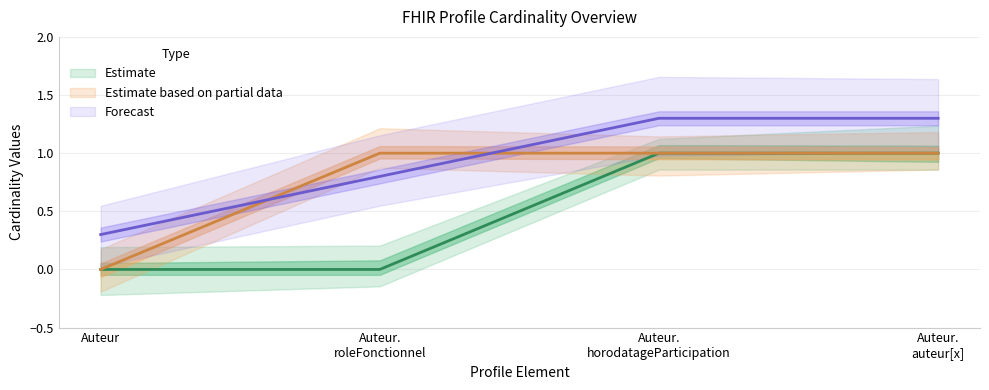

Rank the categories by value from highest to lowest.

Auteur. horodatageParticipation, Auteur. auteur[x], Auteur, Auteur. roleFonctionnel